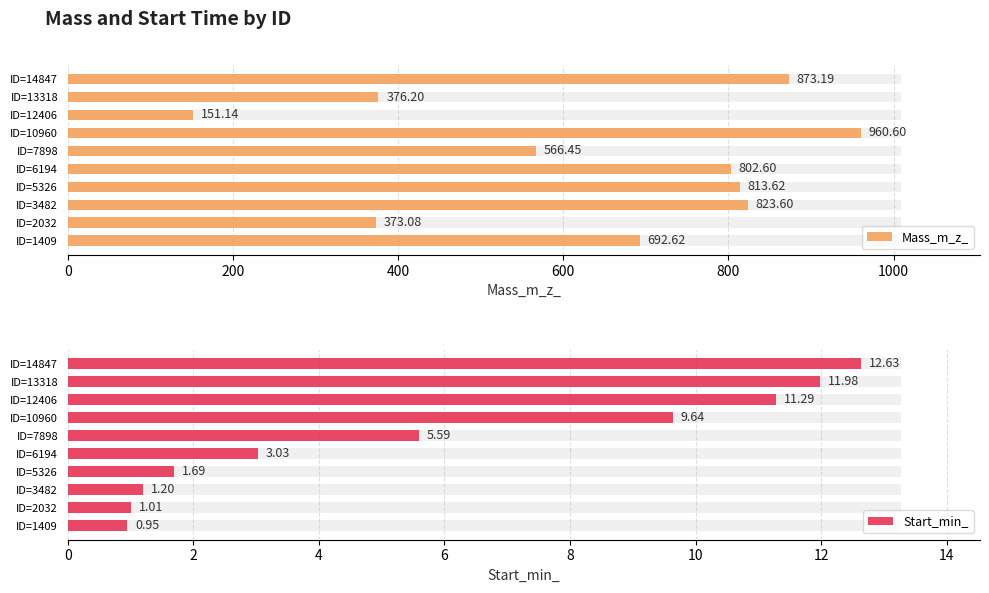

Are the bars grouped side by side (vs. stacked)?

Yes